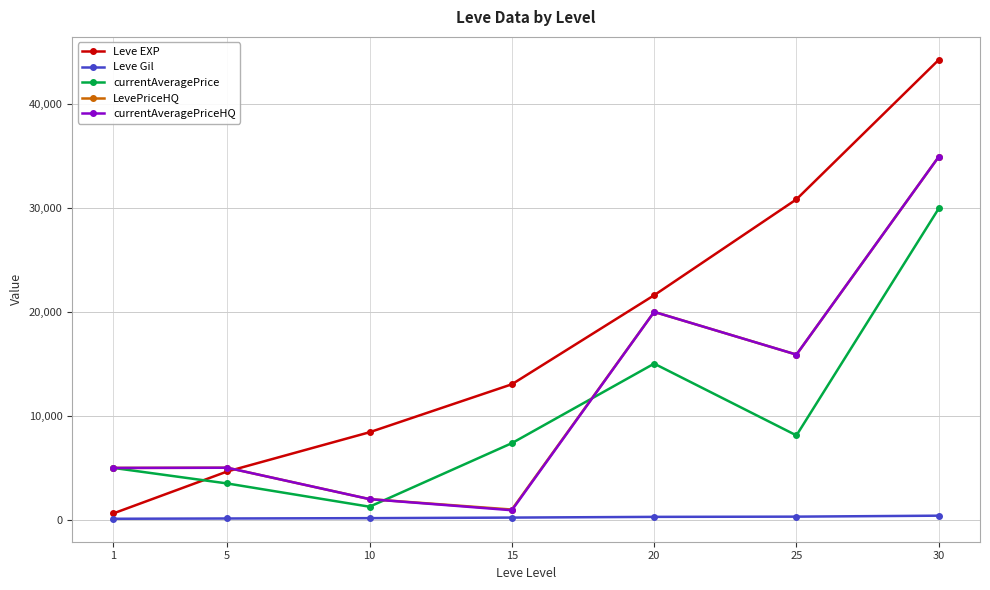

What is the total value across all series at 25?

71050.6